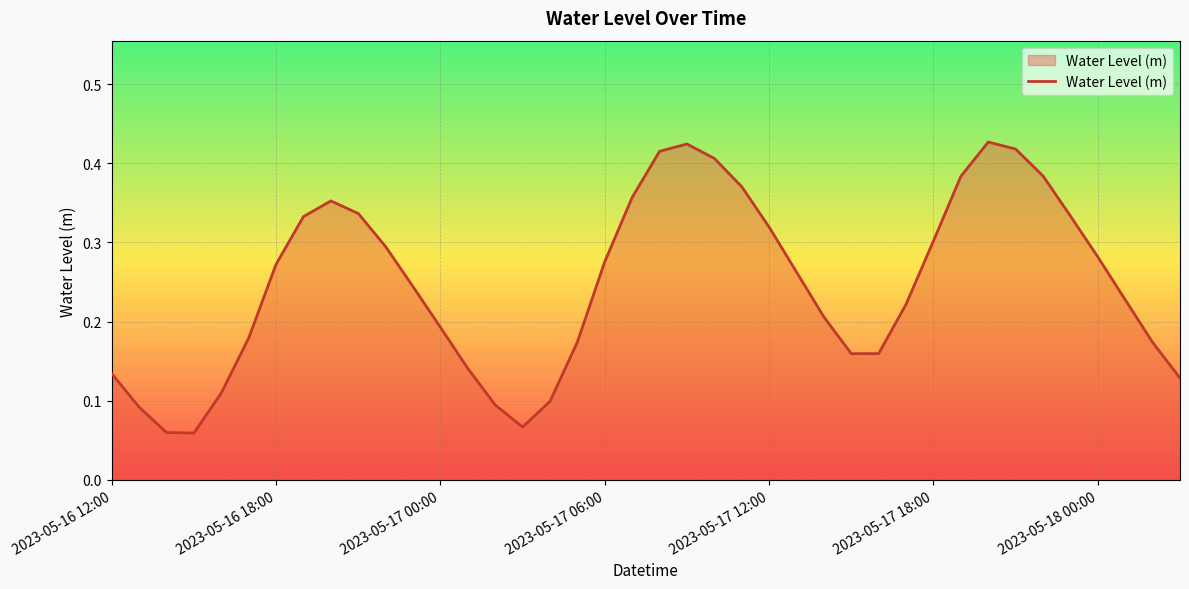

What is the greatest value displayed?

0.4